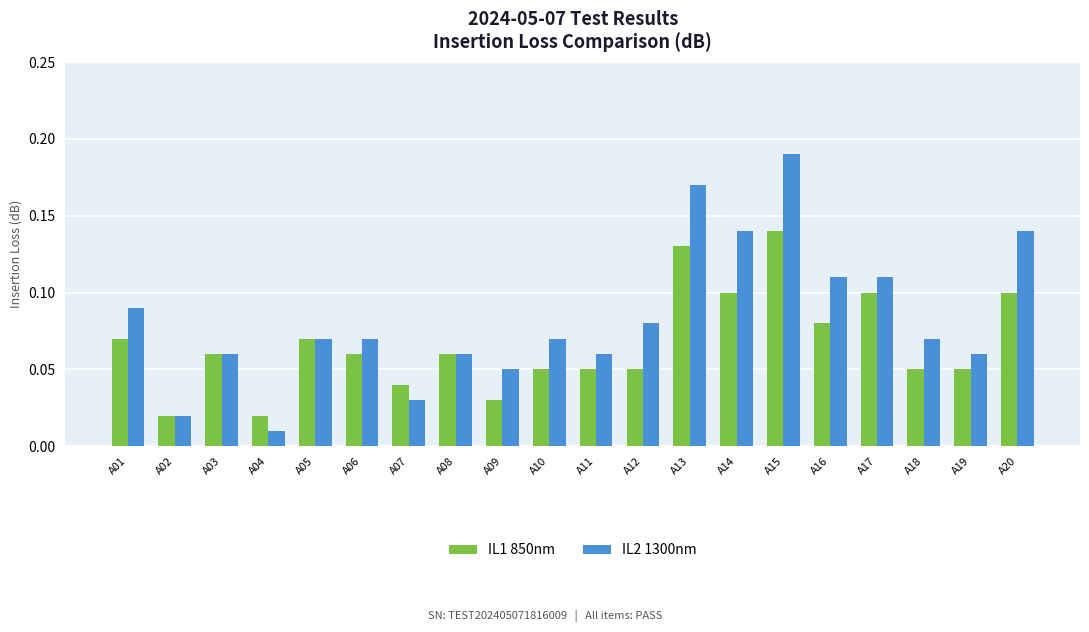

At A19, list the series in order from smallest to largest.

IL1 850nm, IL2 1300nm